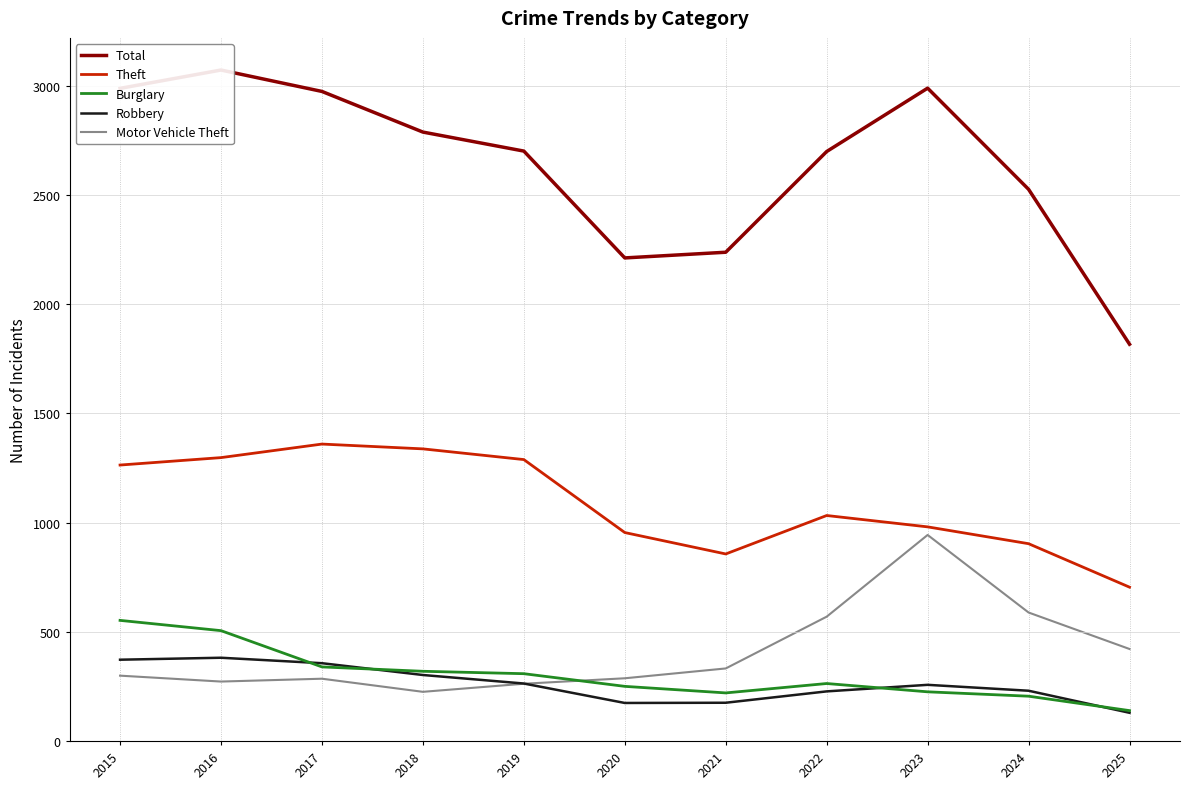

The value of Total at 2018 is 3926. True or false?

False